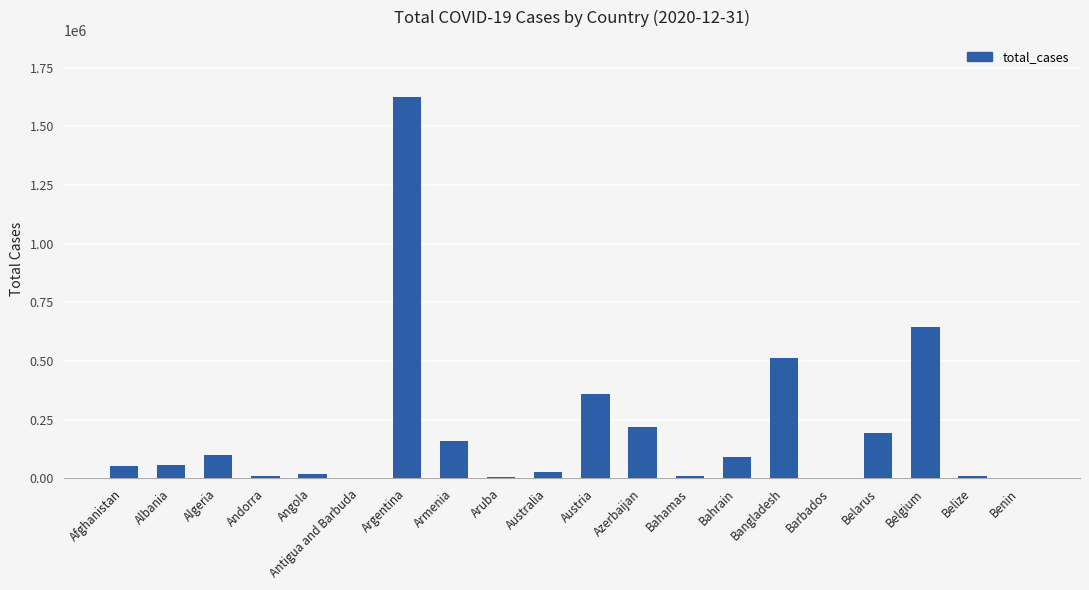

What is the sum of all values?

4103615